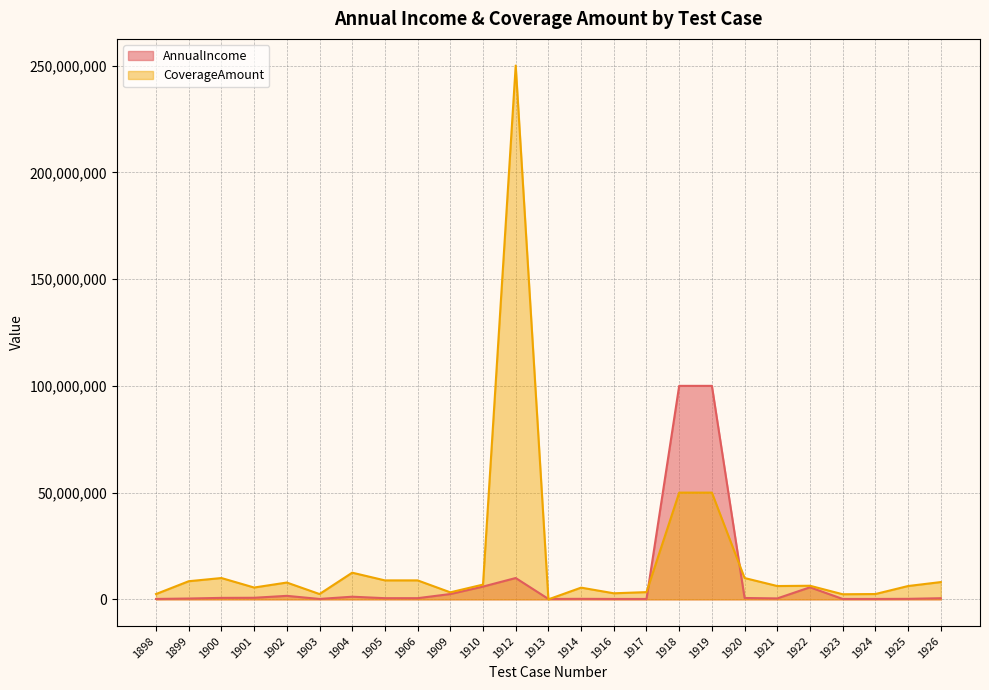

What is the total value across all series at 1901?

6300000